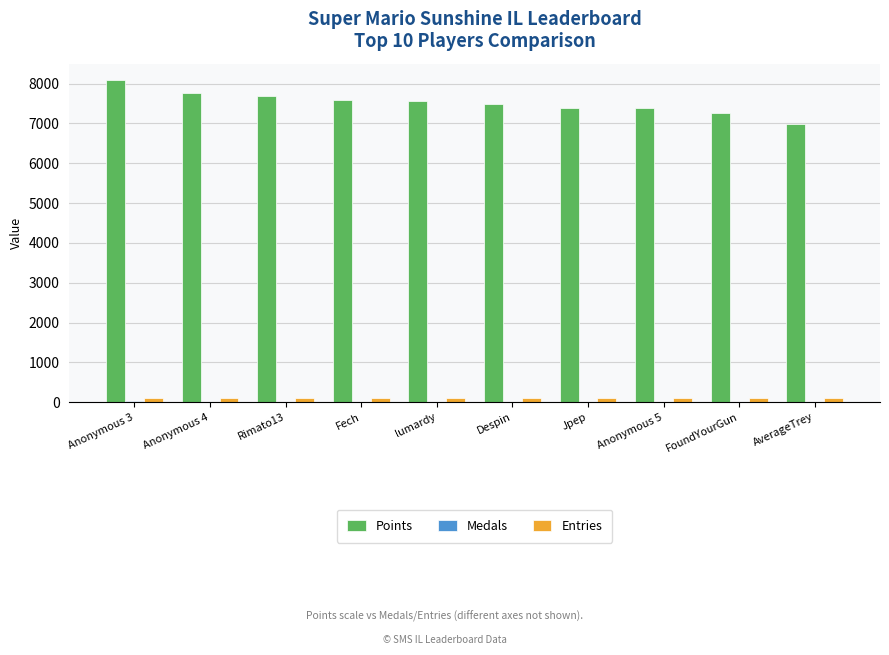

How many groups of bars are there?

10